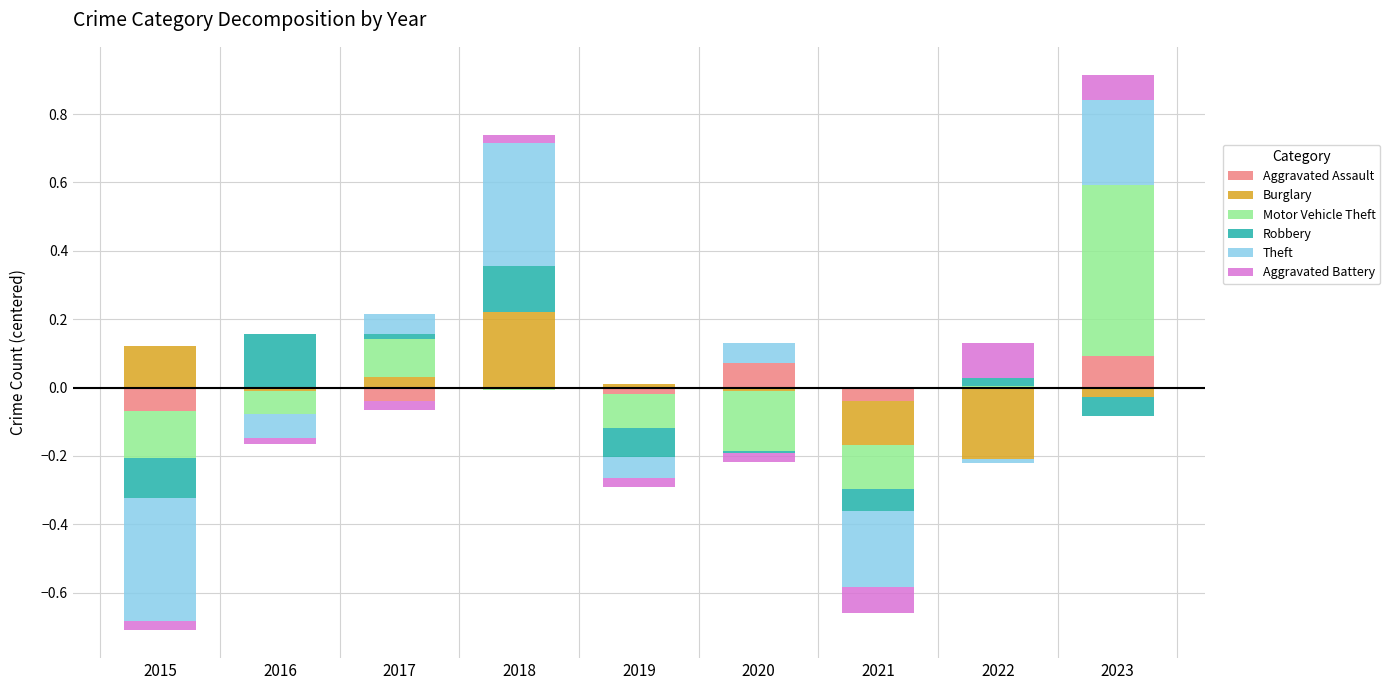

At which label is Aggravated Battery closest to 0?

2015